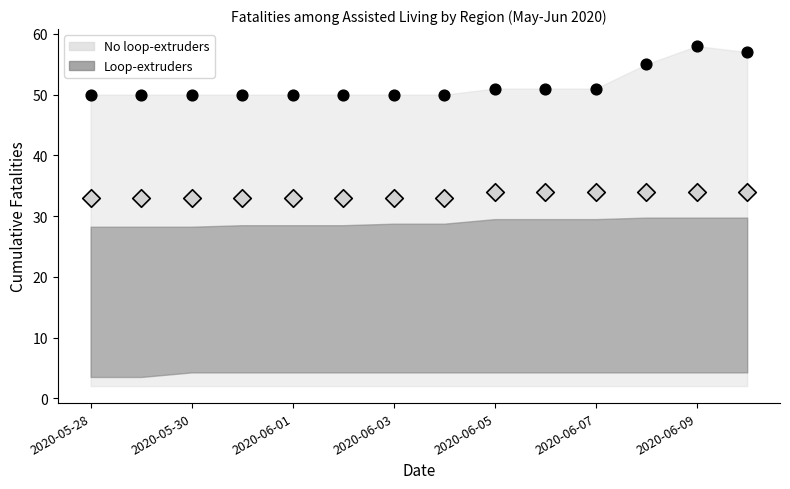

Across all data points, what is the range of Y values (max minus min)?

25